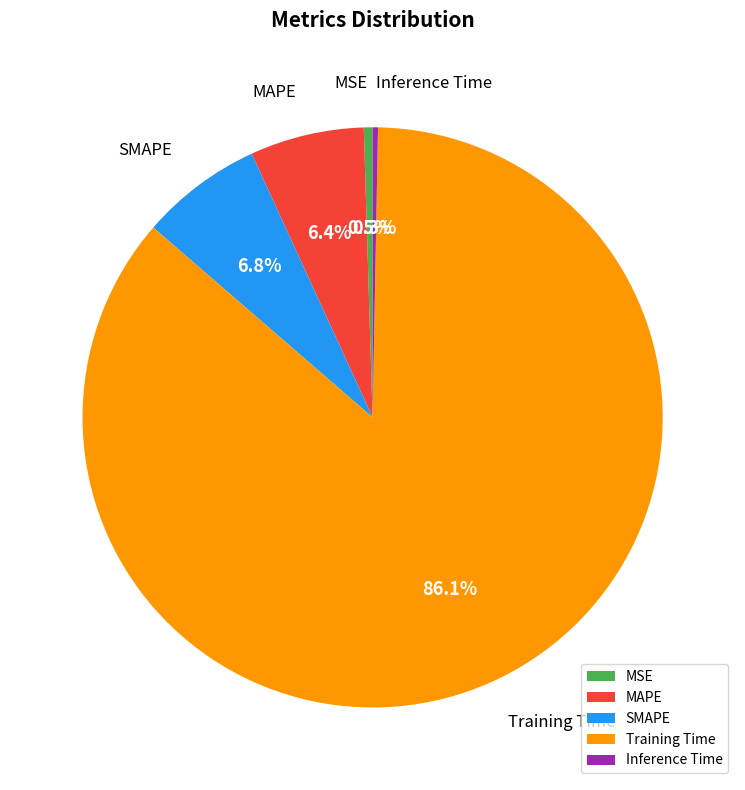

Is Inference Time the majority of the pie?

No